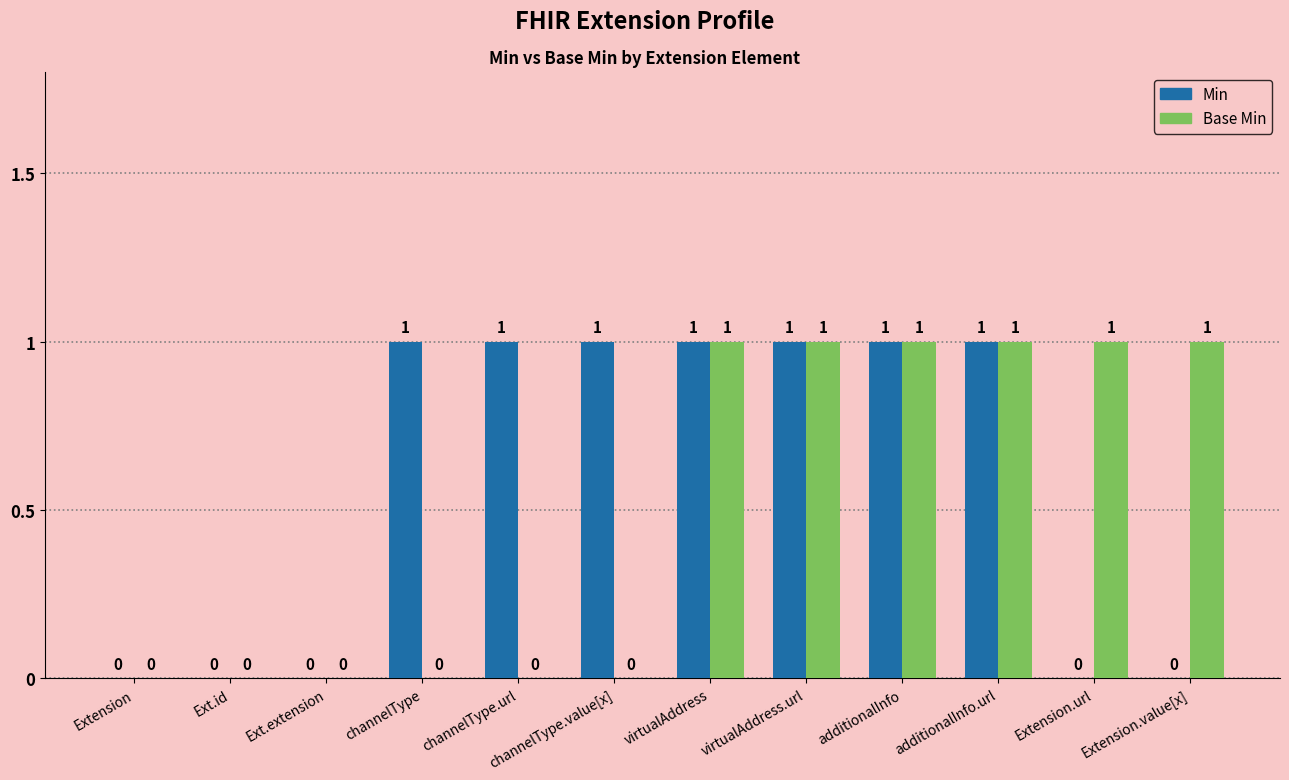

What is the sum of all Base Min values?

6